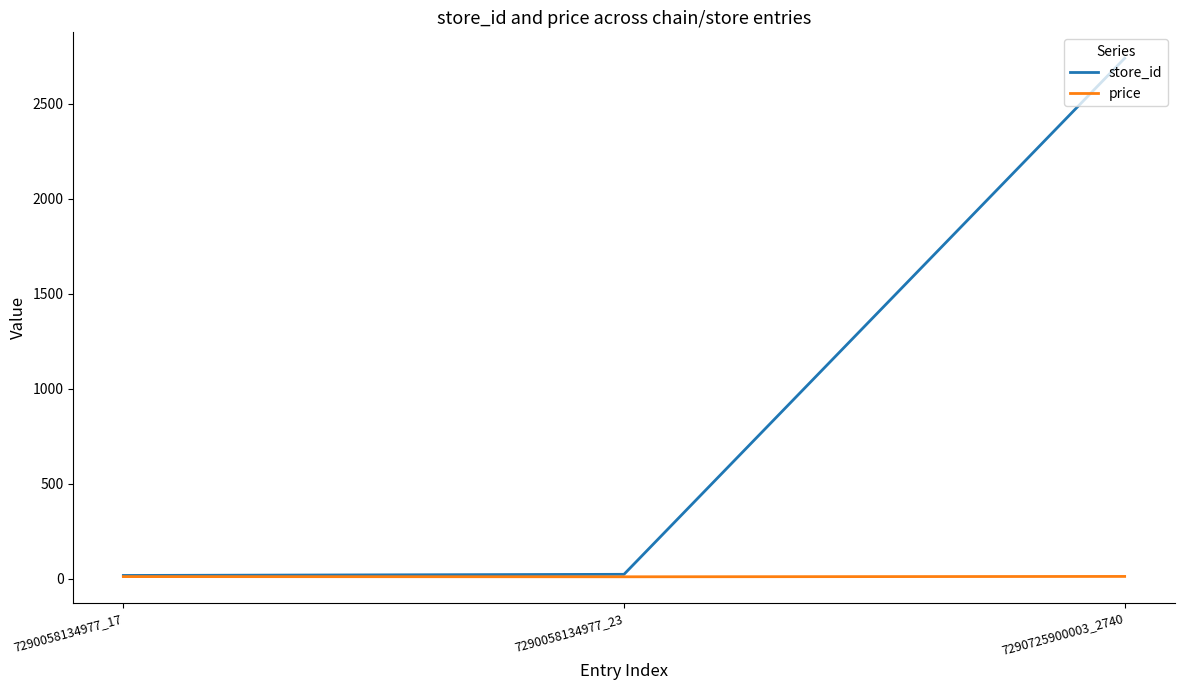

Is it true that store_id equals 4733.4 at 7290725900003_2740?

False